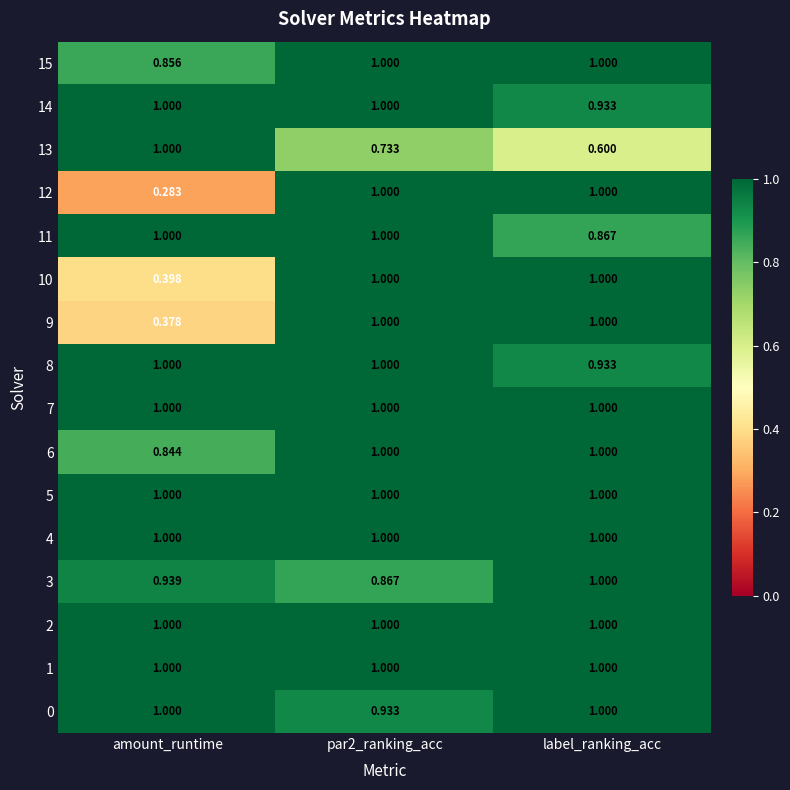

At which category does the chart reach its minimum across all series?

amount_runtime